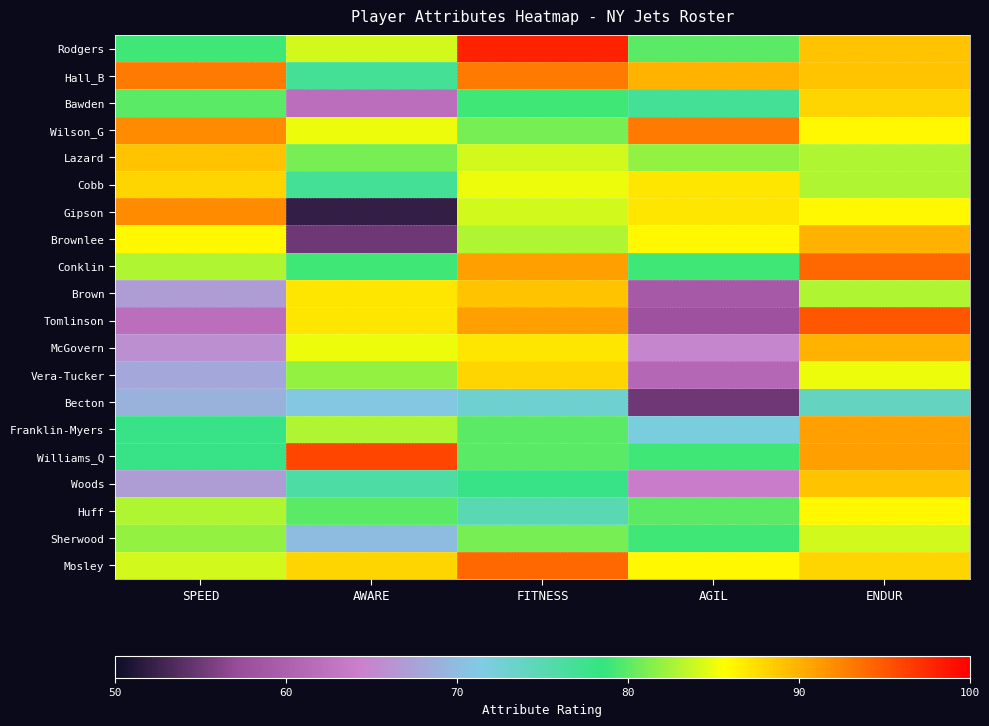

How many series are shown in this chart?

20